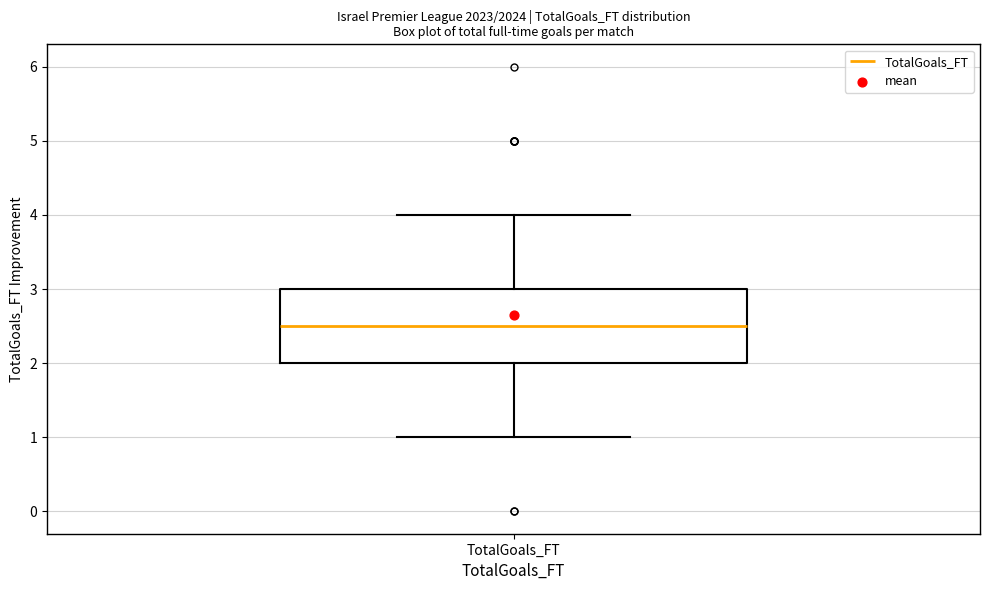

Read this box plot against the y-axis: the position of the median line, the range covered by the box, and the ends of both whiskers. The values are not printed on the chart, so give them approximately, as read against the axis.

median 2.5, box 2.0 to 3.0, whiskers 1.0 to 4.0